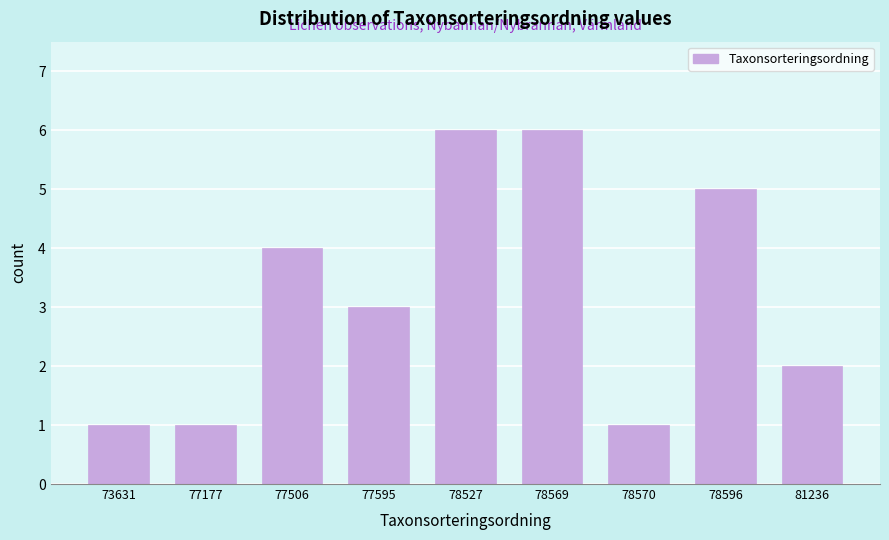

Reading left to right, extract all data points from this chart.

1	1	4	3	6	6	1	5	2